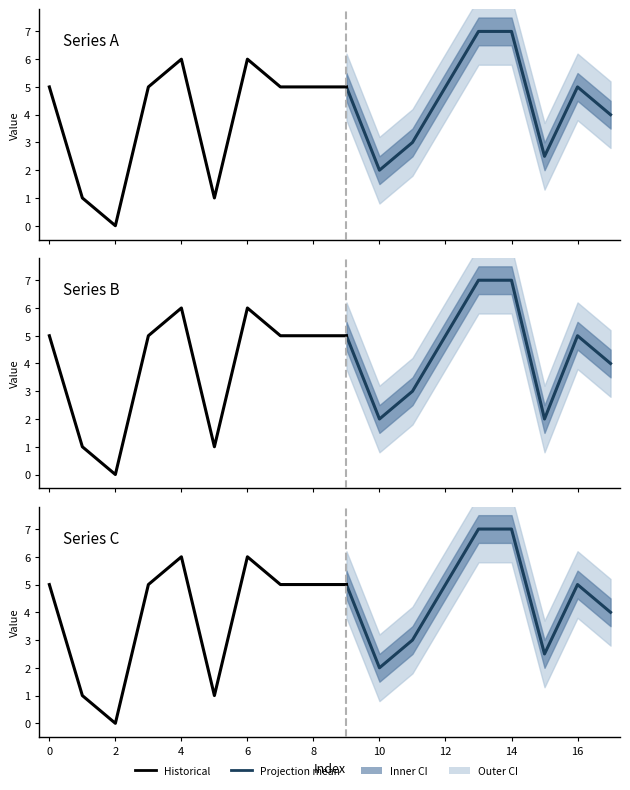

True or false: Row3 has more than 0 interior local peaks.

True